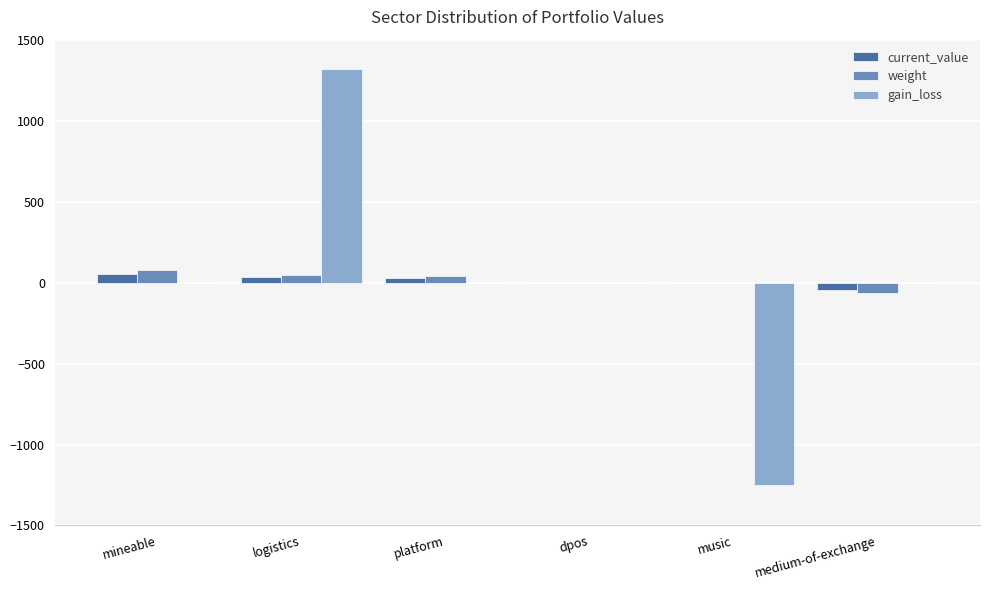

The gain_loss series shows -1988.9 at music. True or false?

False